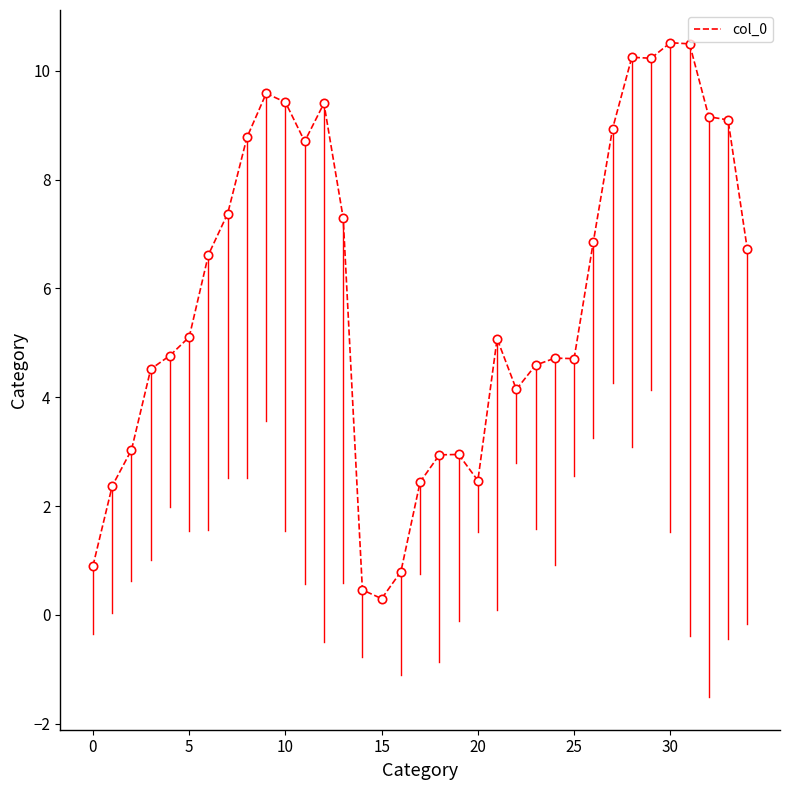

True or false: the data has more than 2 interior local peaks.

True